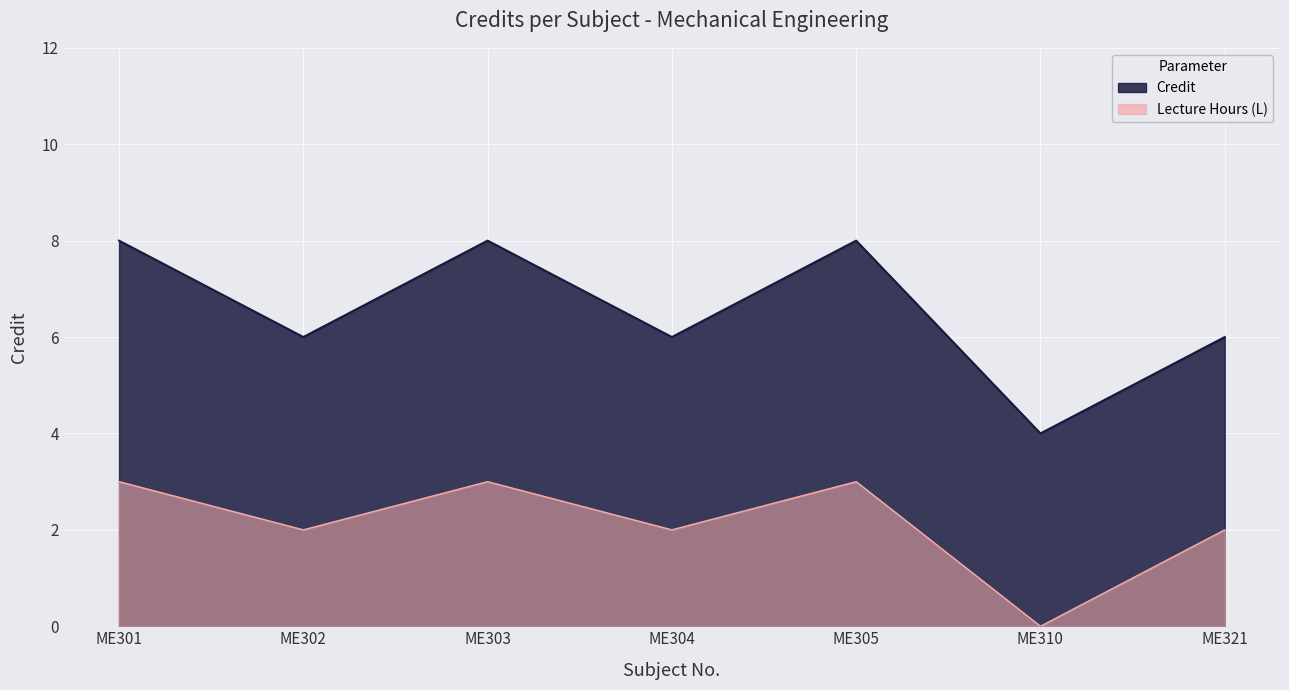

Between ME310 and ME304, which is larger?

ME304